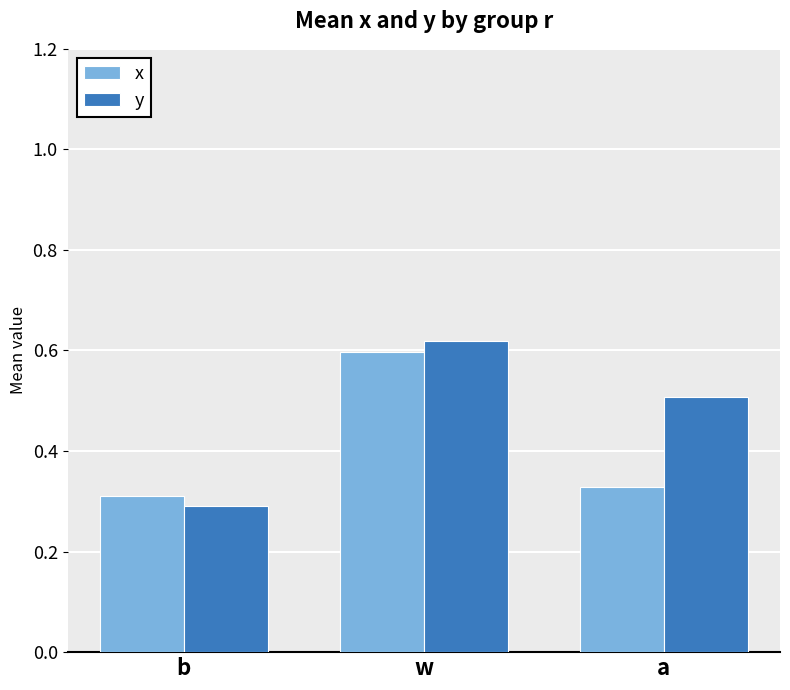

At which label is y closest to 0?

b